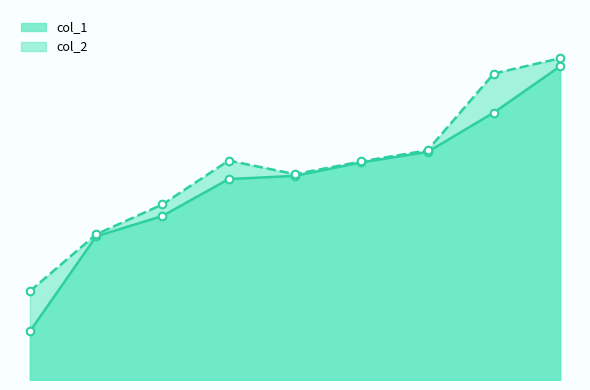

At how many categories does at least one series exceed 107?

8